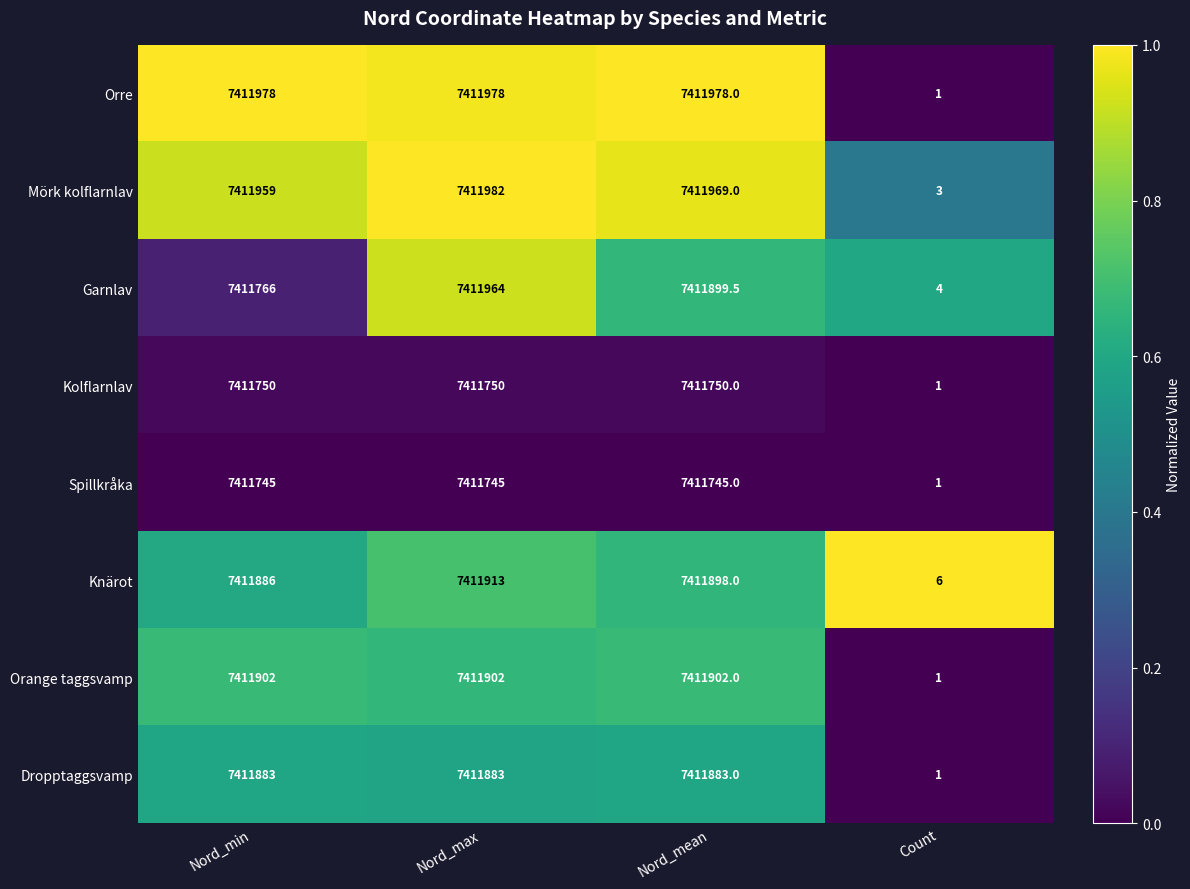

Rank the categories by Mörk kolflarnlav value from lowest to highest.

Count, Nord_min, Nord_mean, Nord_max